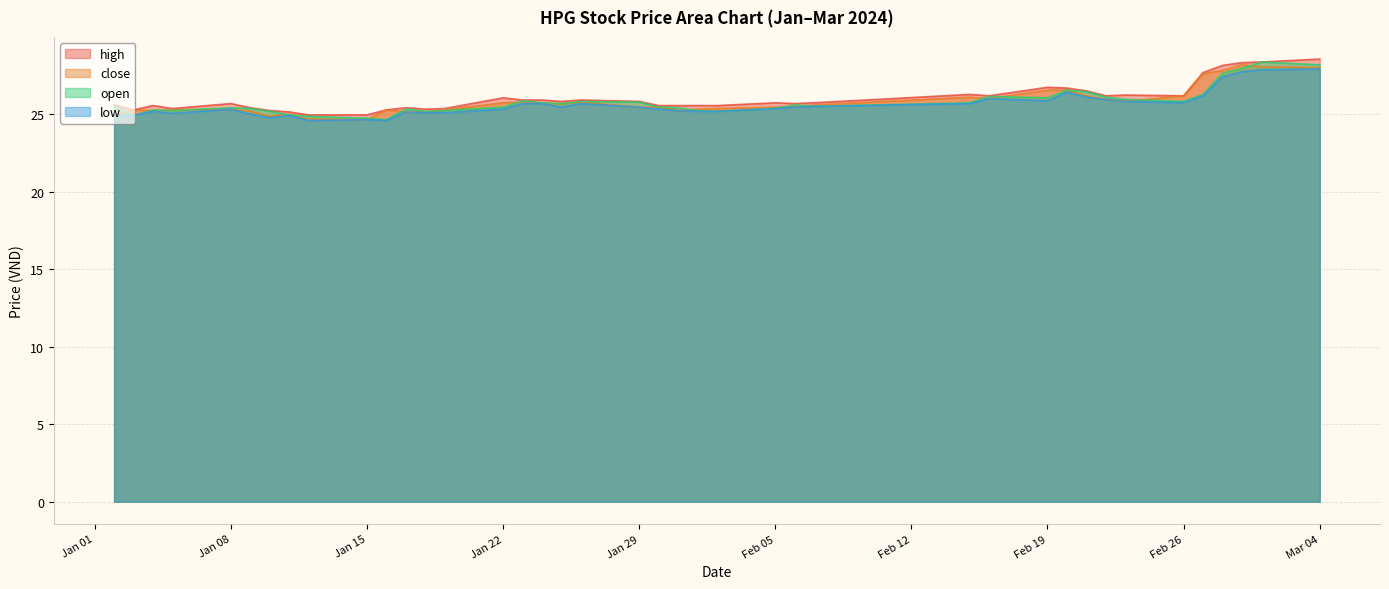

What is the difference between the second highest and second lowest values in the open series?

3.4